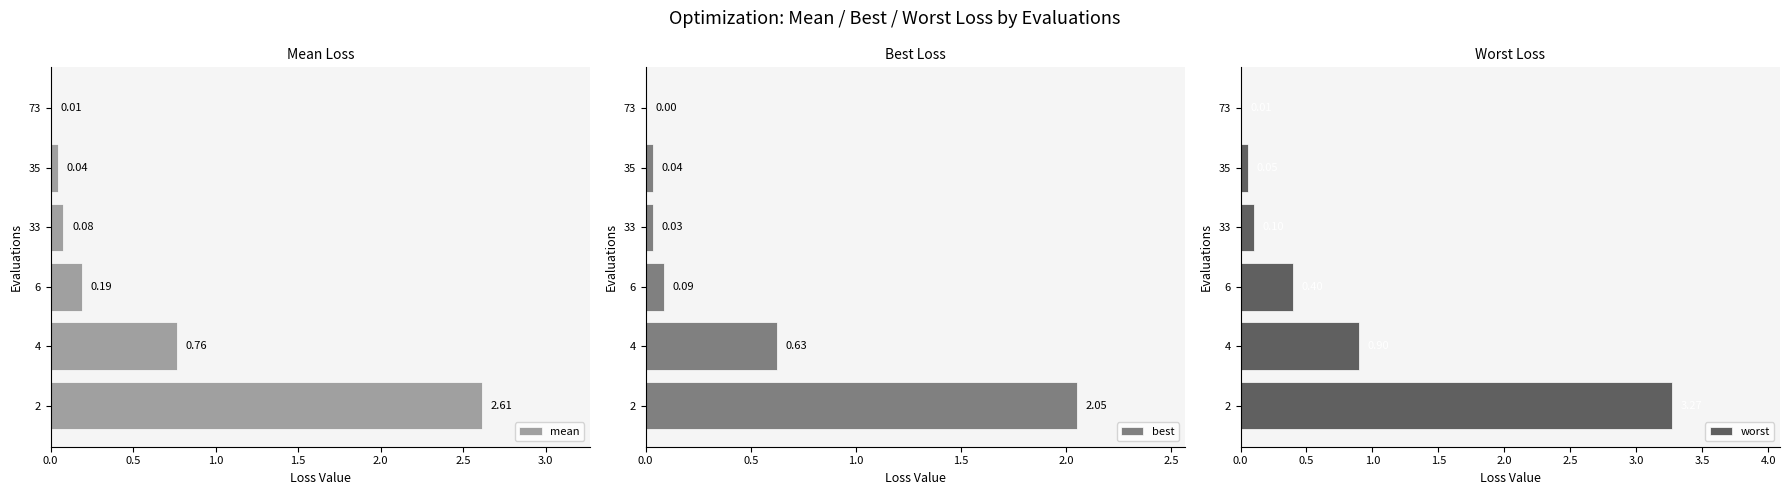

What is the sum of the best values at 2 and 4?

2.7